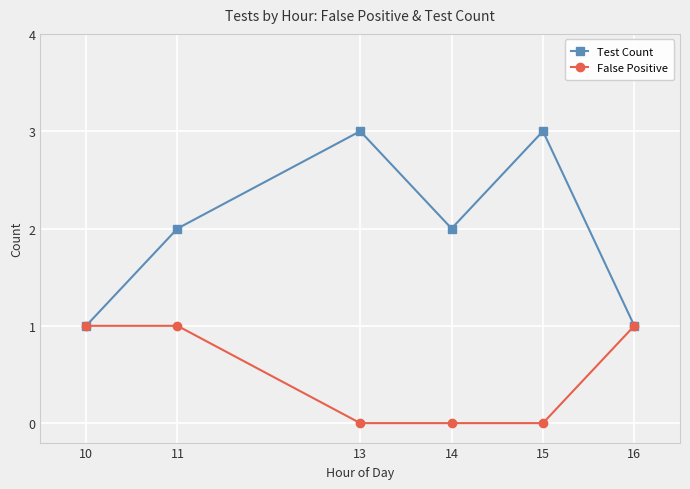

List the series in order of their overall mean, highest first.

Test Count, False Positive